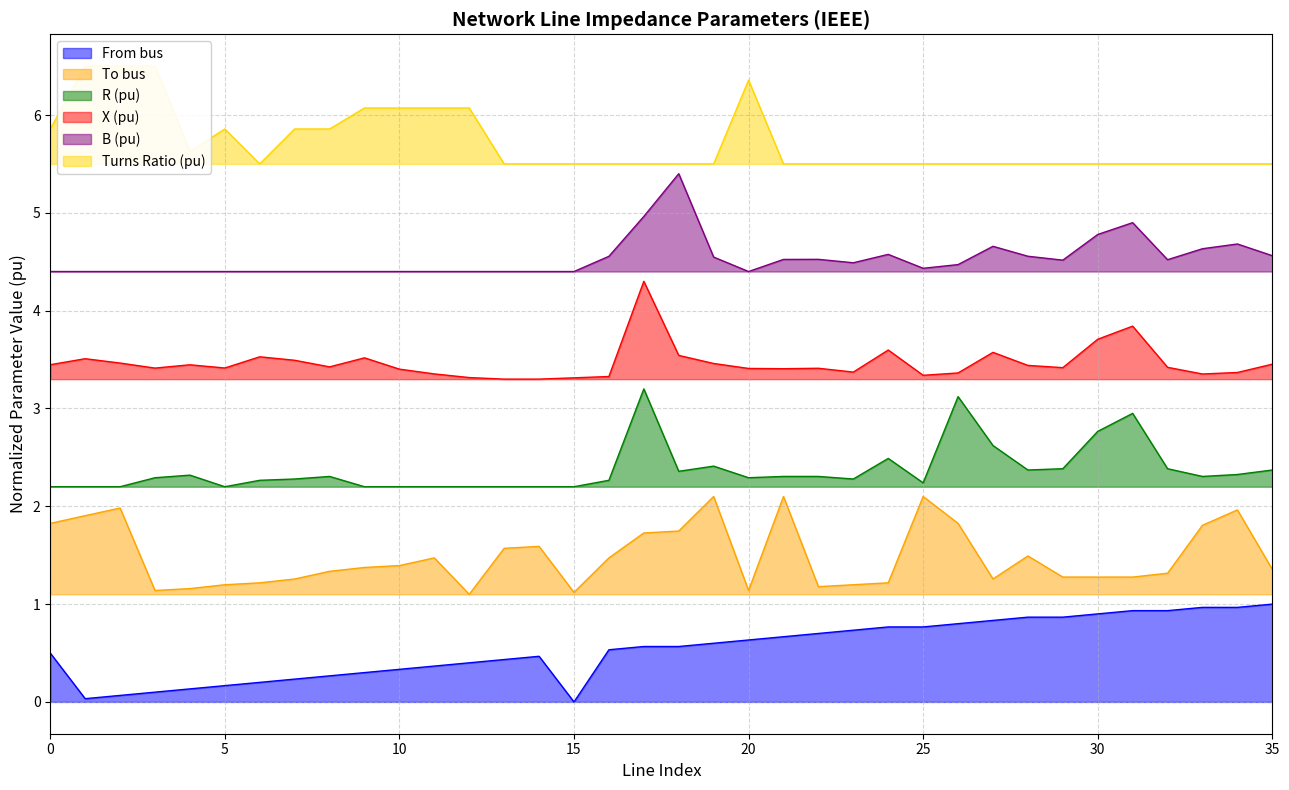

True or false: From bus and To bus cross at least once.

False